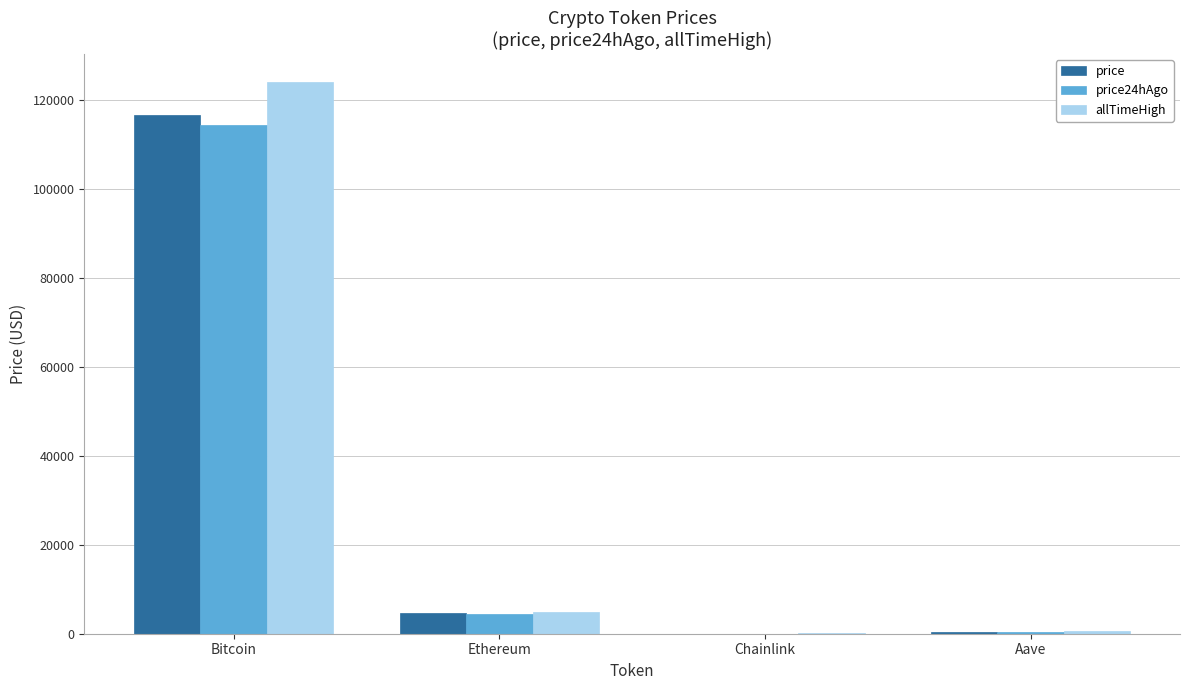

Which category has the highest value across all series?

Bitcoin